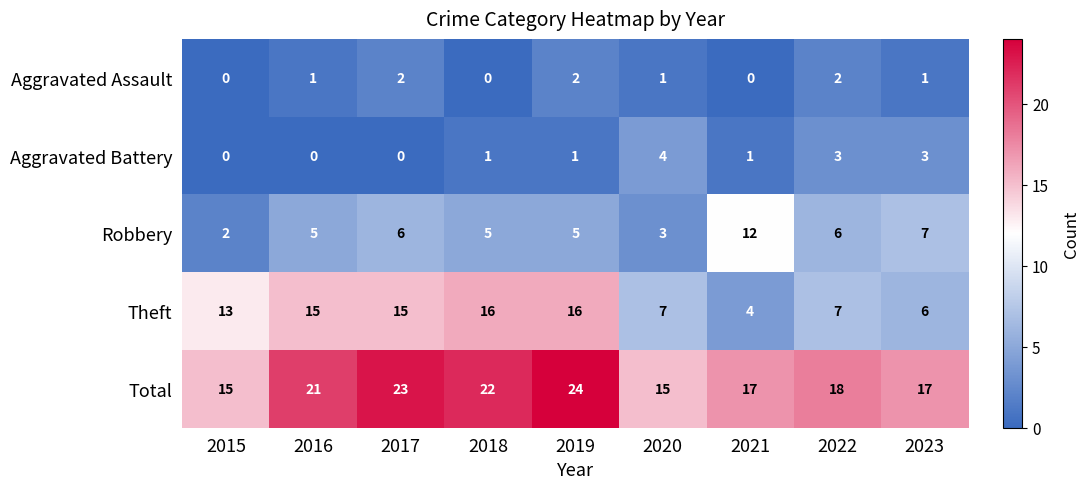

Which series has the largest total across all categories?

Total